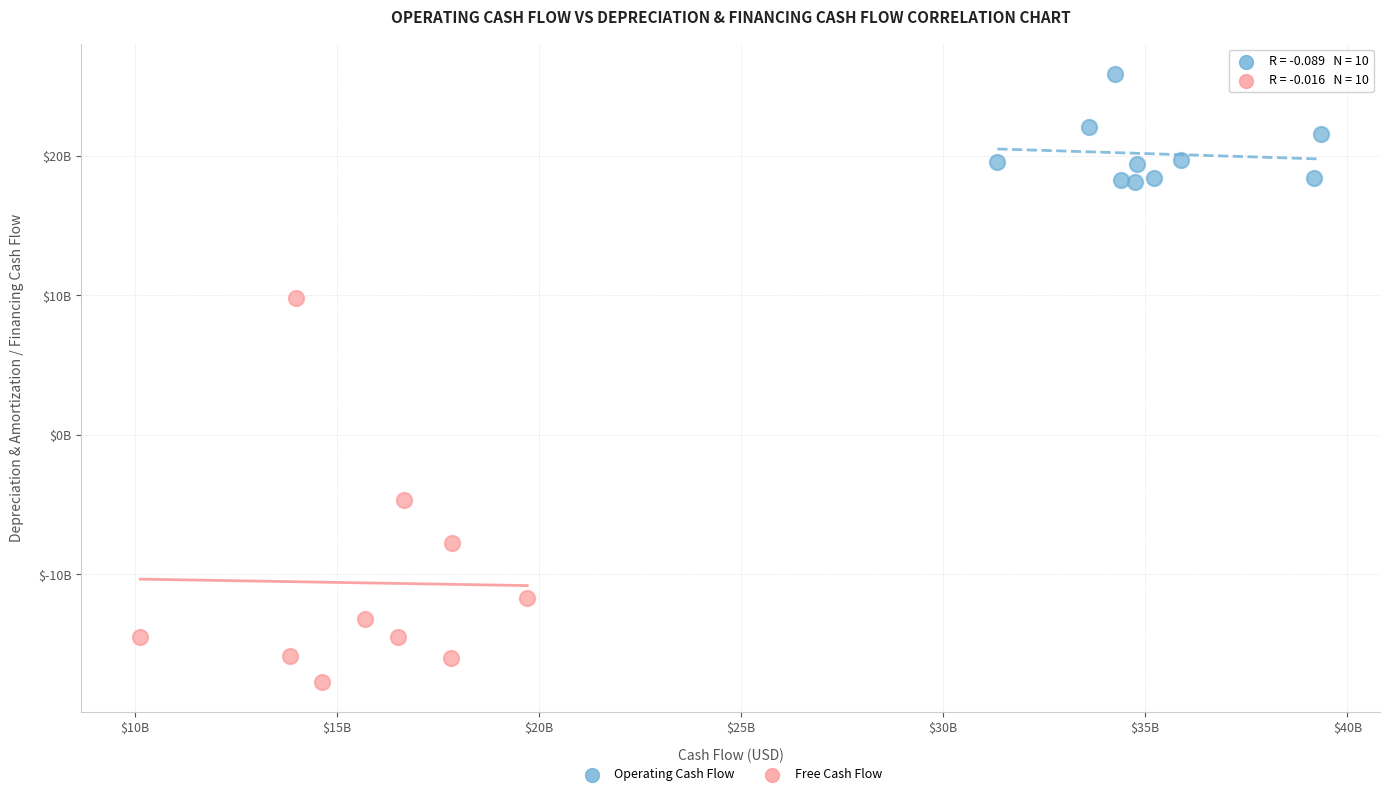

What are all the series names shown in the legend?

Operating Cash Flow, Free Cash Flow